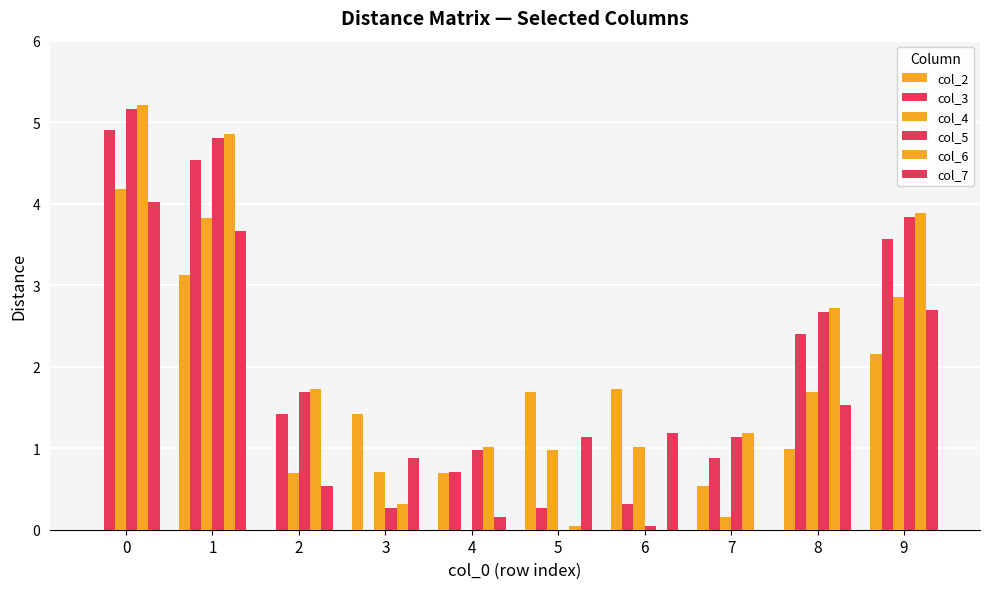

Count the number of categories in the chart.

10